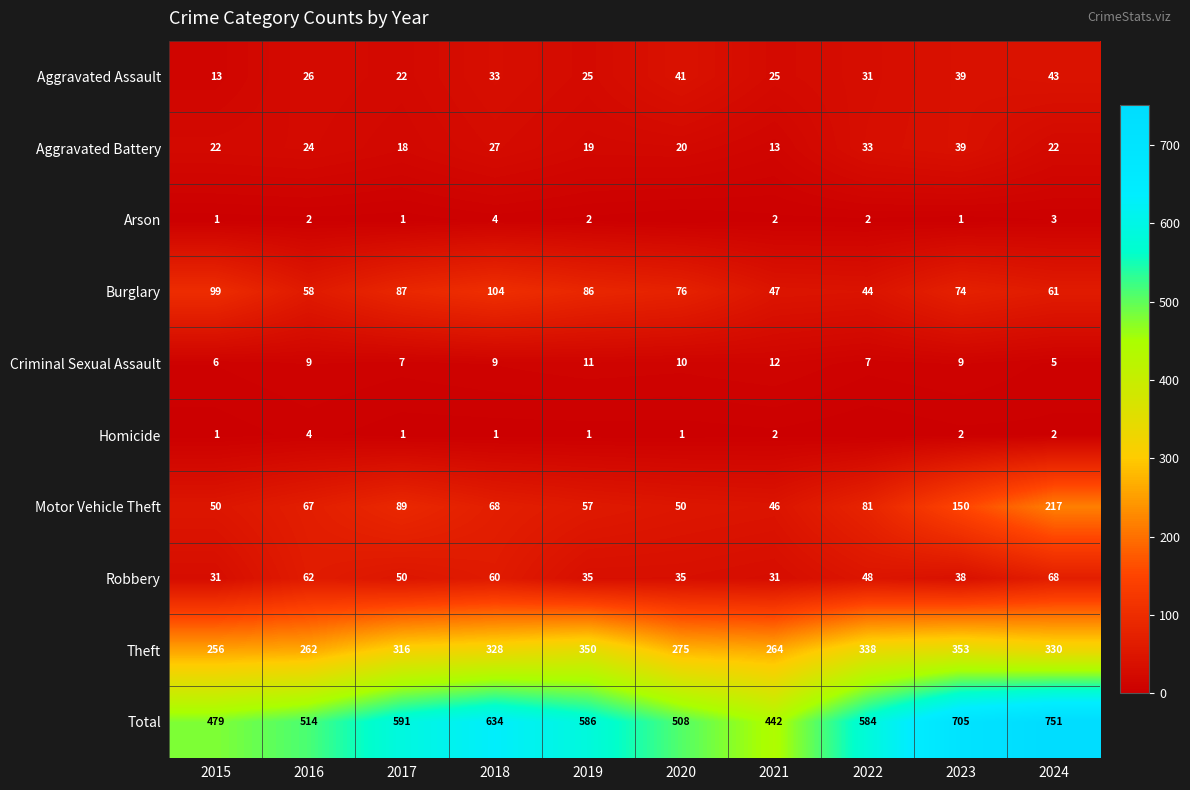

At how many categories does at least one series exceed 744?

1